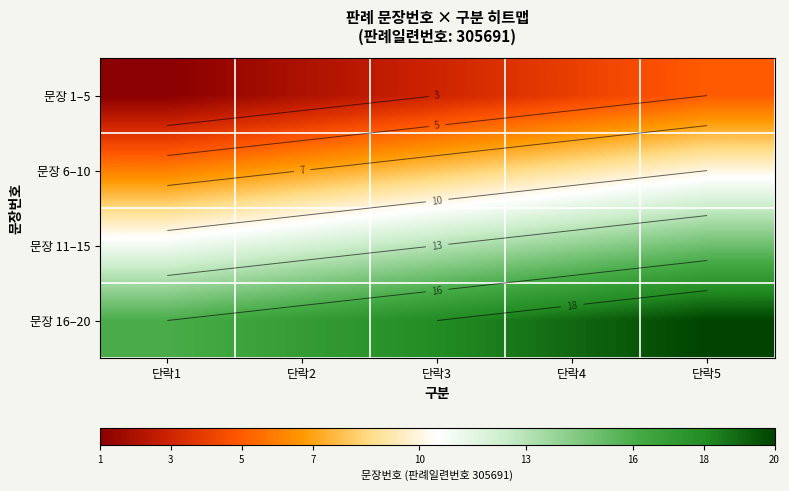

What is the average value of the 문장 6–10 series?

8